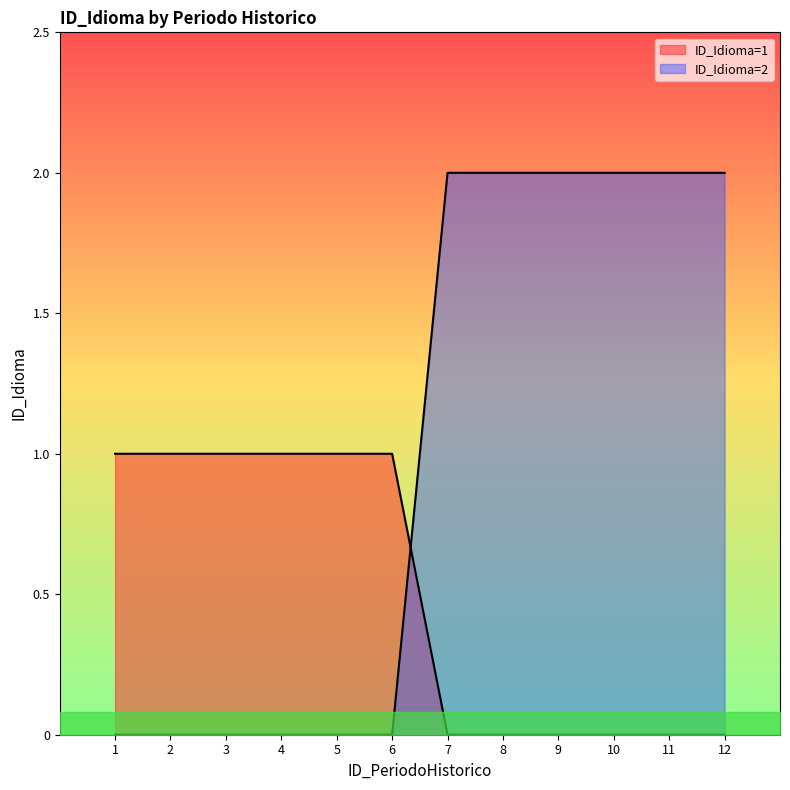

Is it true that the value at 12 is 0?

True